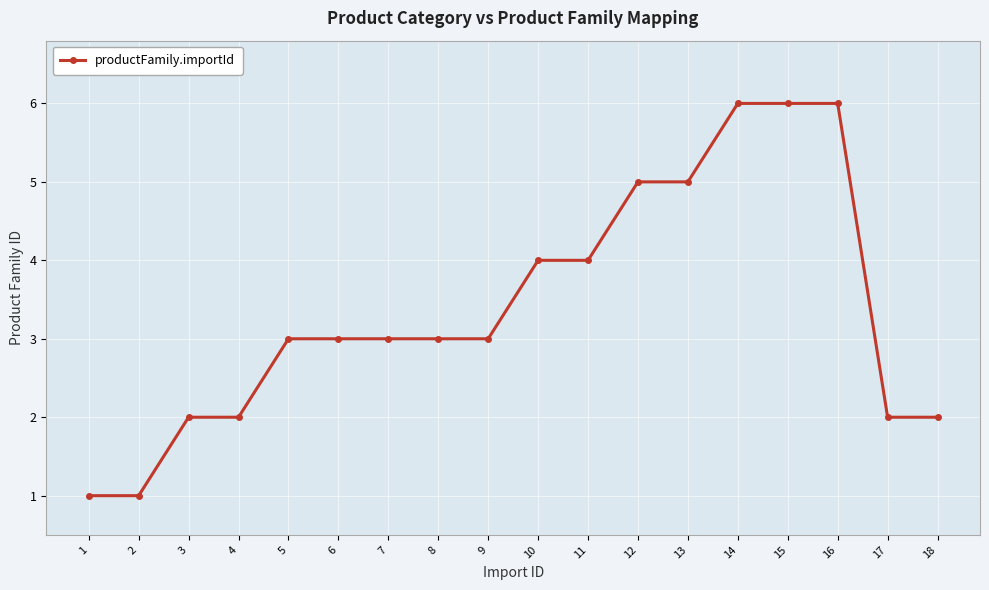

What is the minimum value shown in the chart?

1